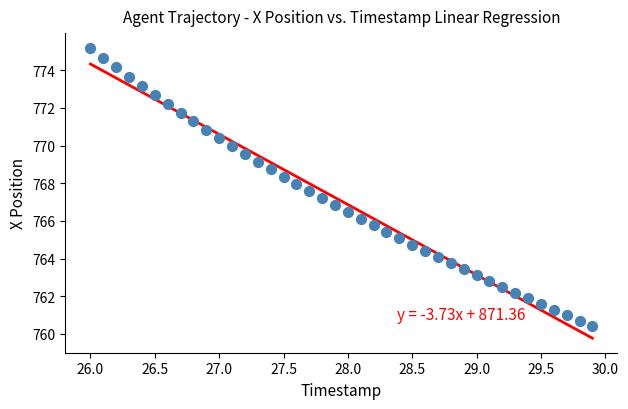

What is the range of X values (max minus min)?

3.9